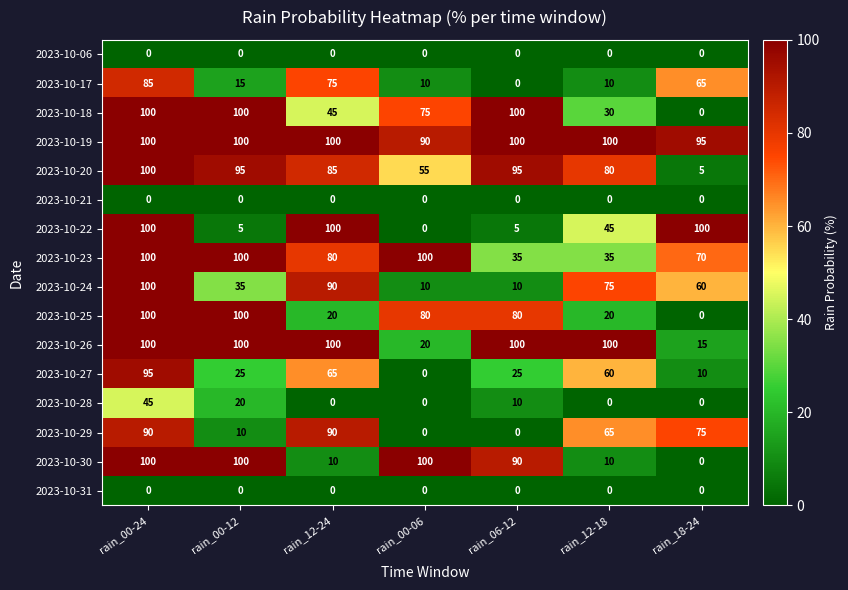

The value of 2023-10-25 at rain_00-24 is 100. True or false?

True